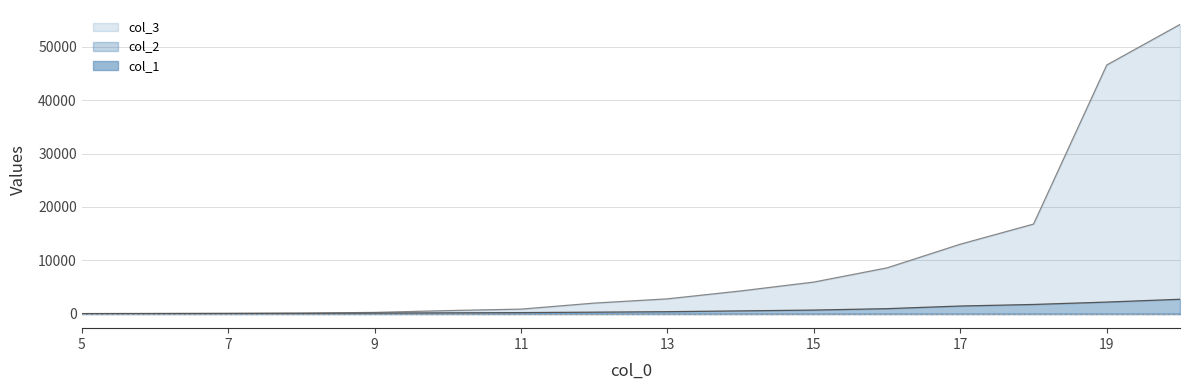

What is the value of the col_2 point at the 14th from the left?

115